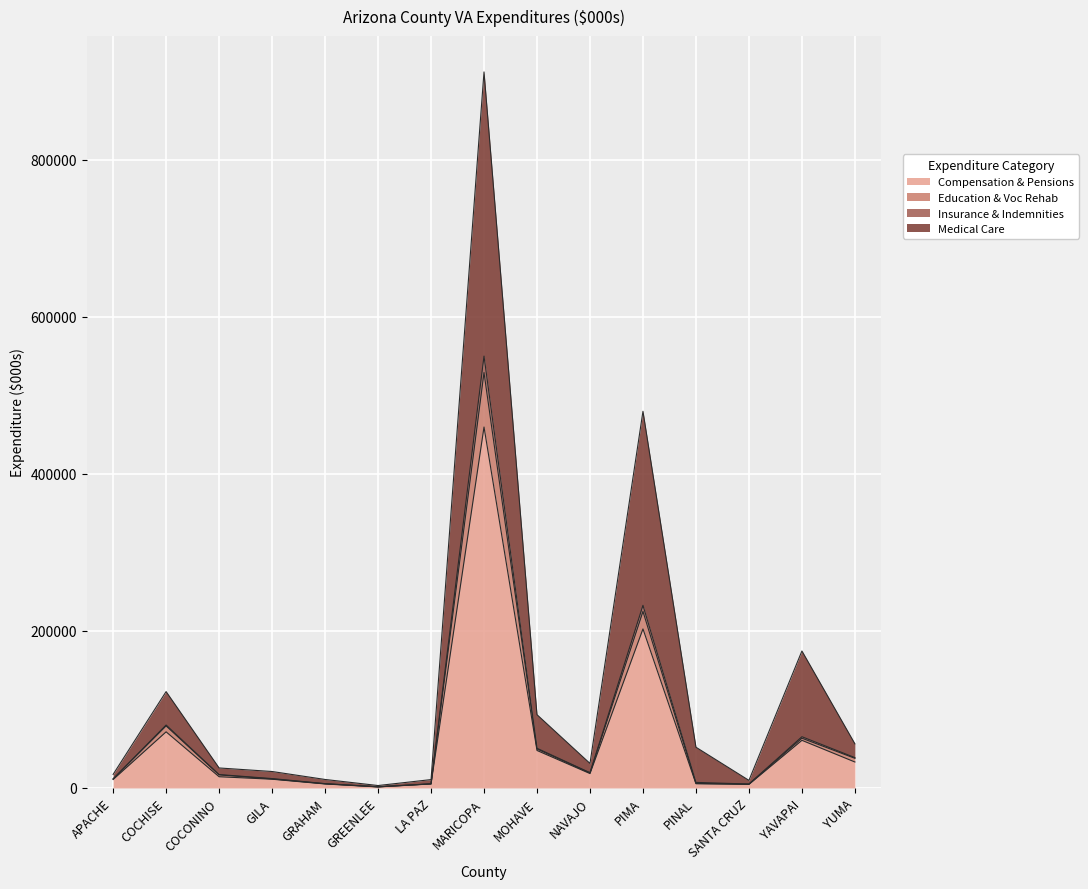

Which has a higher value, YUMA or MOHAVE?

MOHAVE